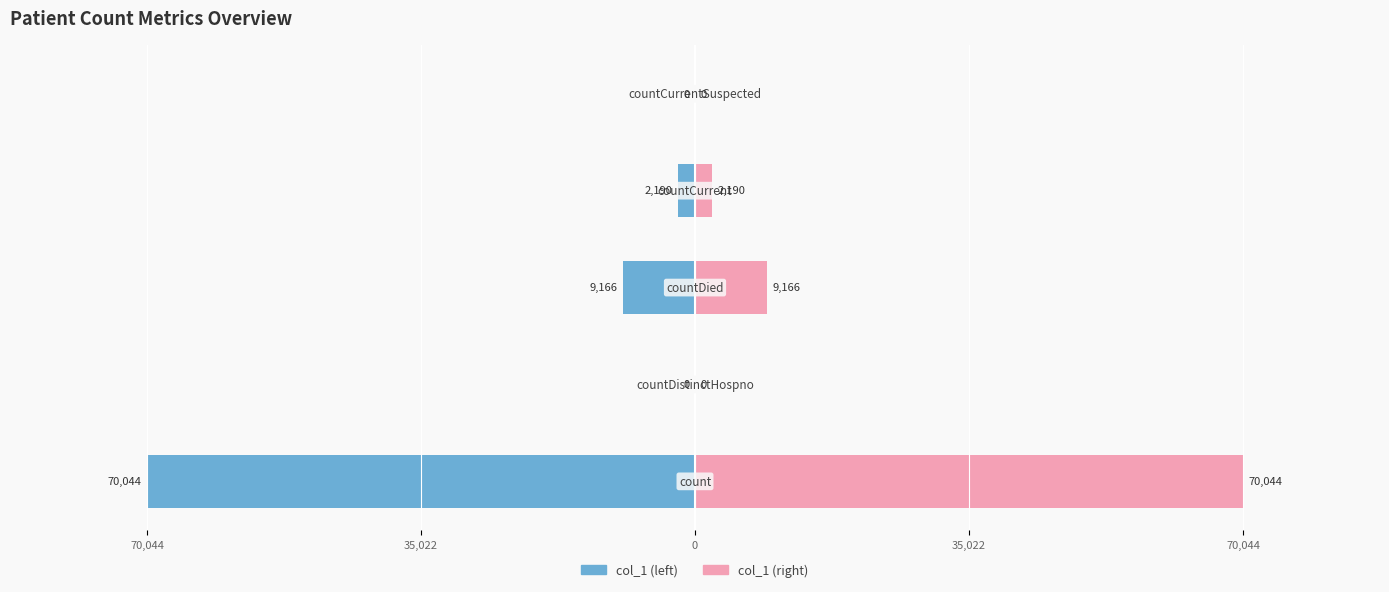

The value of col_1 (right) at 35,022 is 0. True or false?

True